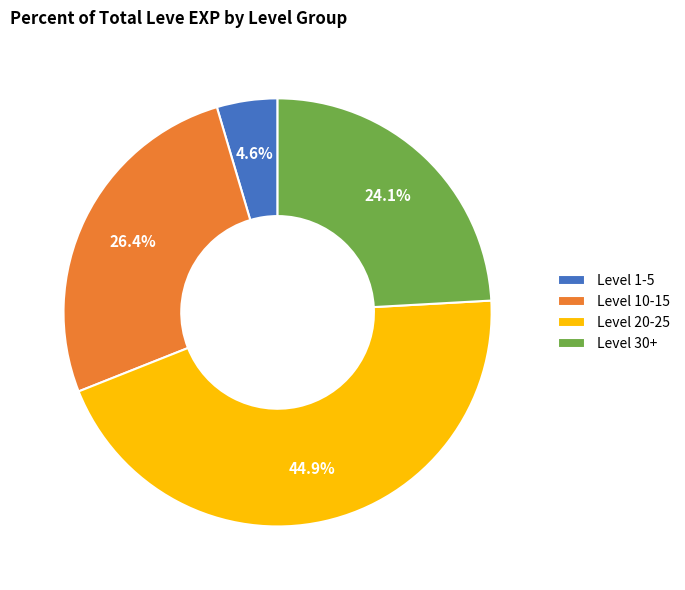

How many slices are in this pie chart?

4